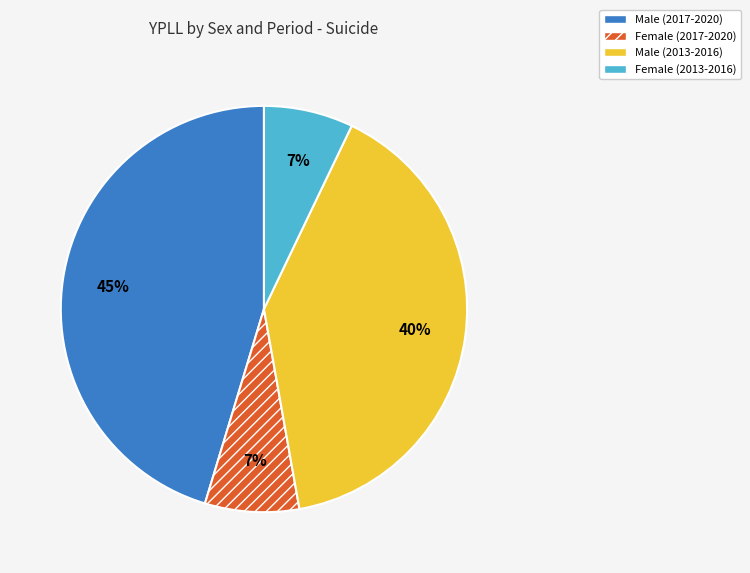

To the nearest percent, what percentage of the pie is Male (2013-2016)?

40%